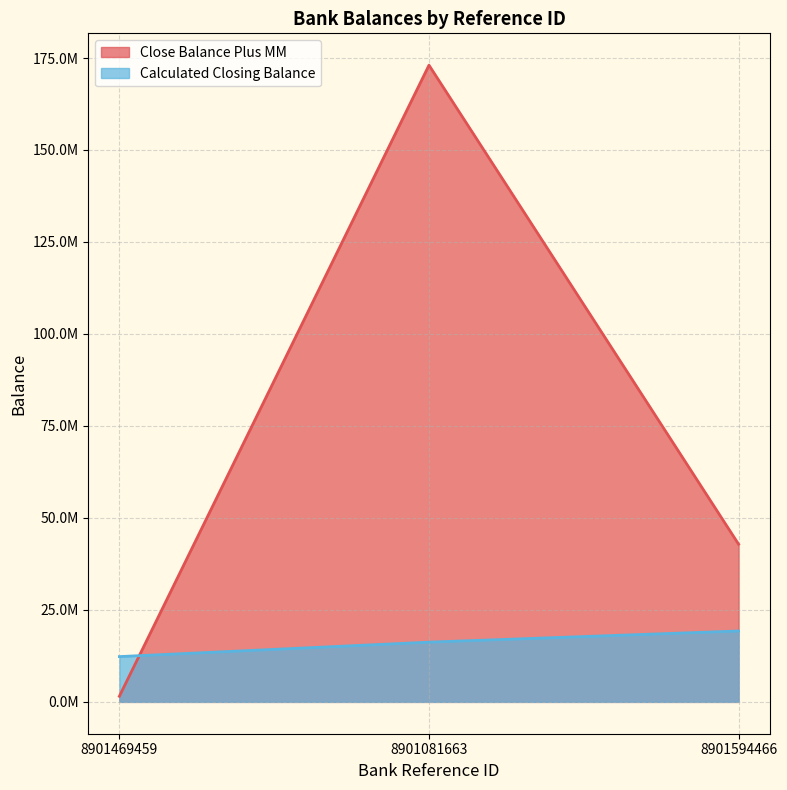

What is the difference between the Close Balance Plus MM values at 8901594466 and 8901469459?

41327152.3